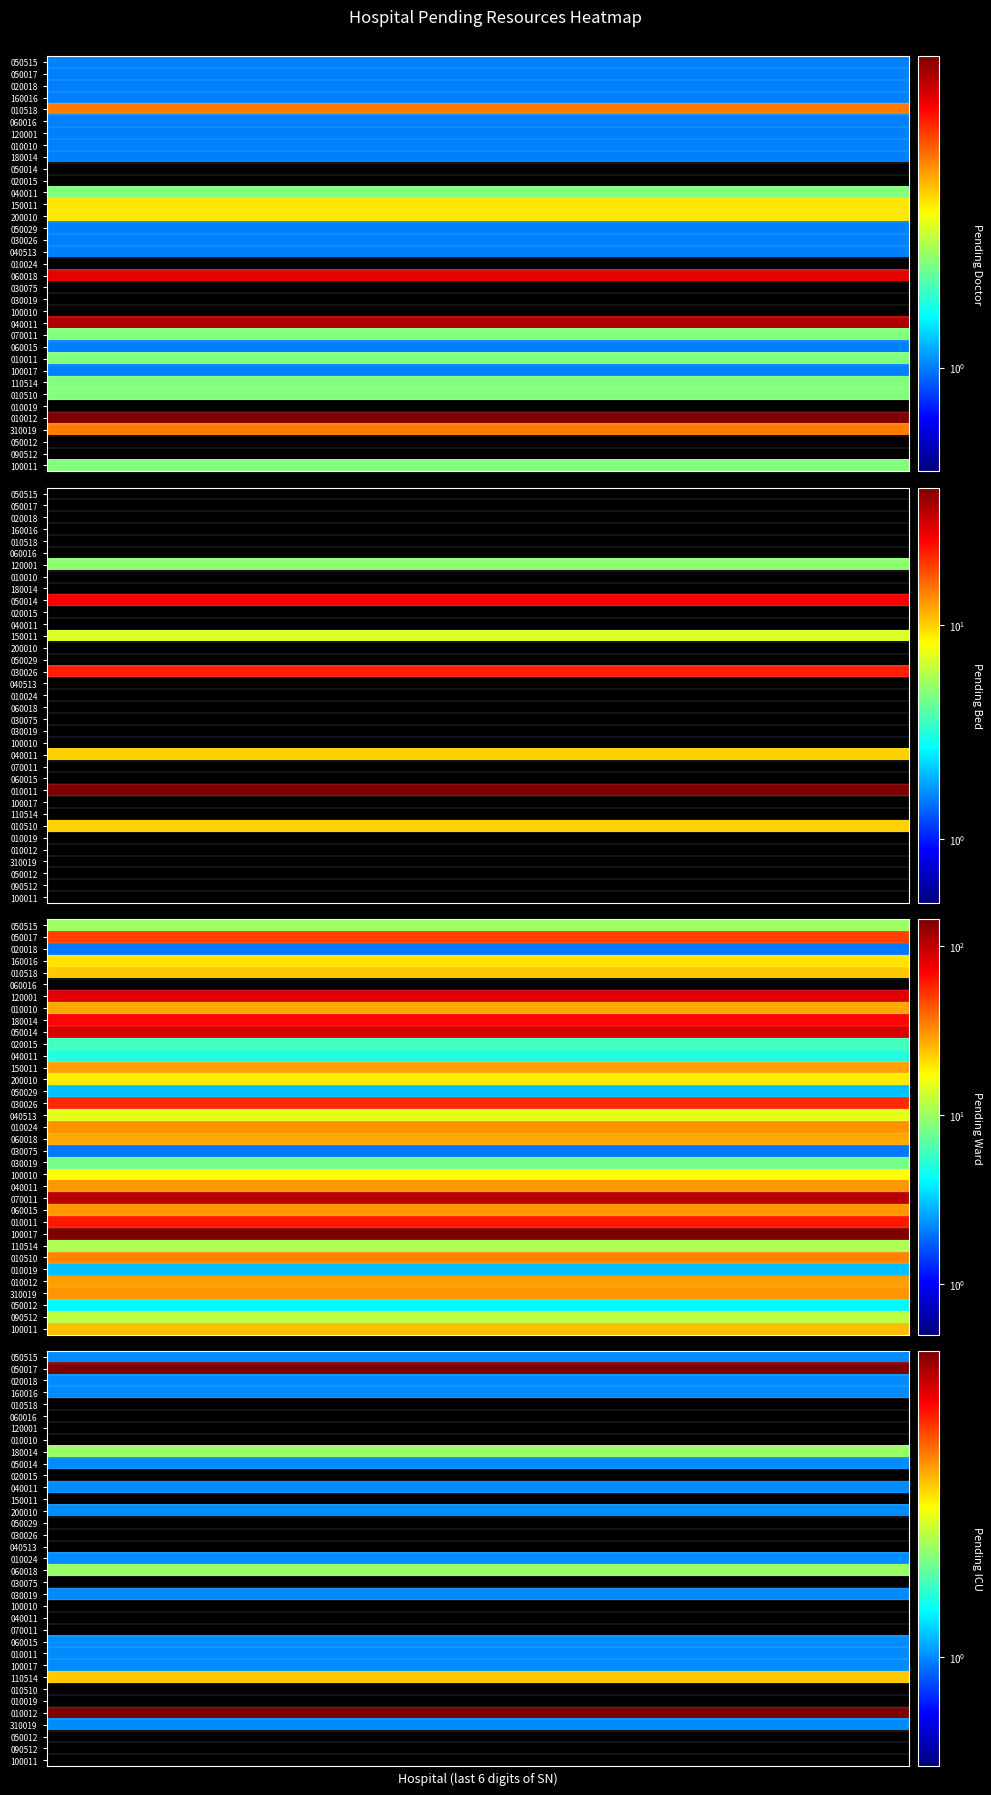

Where is pending_ward nearest to the value 72?

8